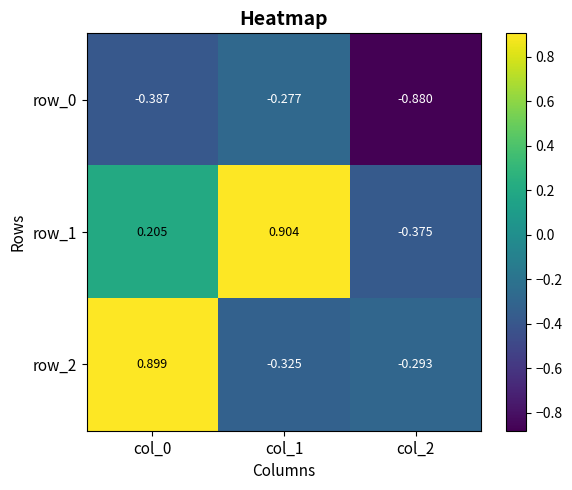

How many series are shown in this chart?

3